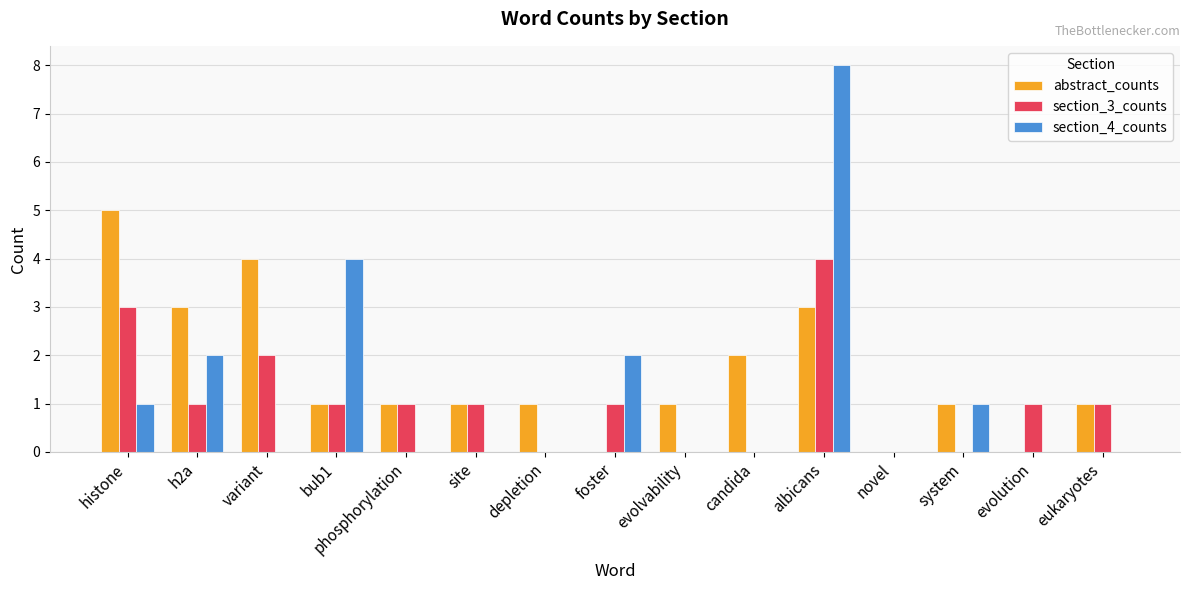

What is the maximum value shown in the chart?

8